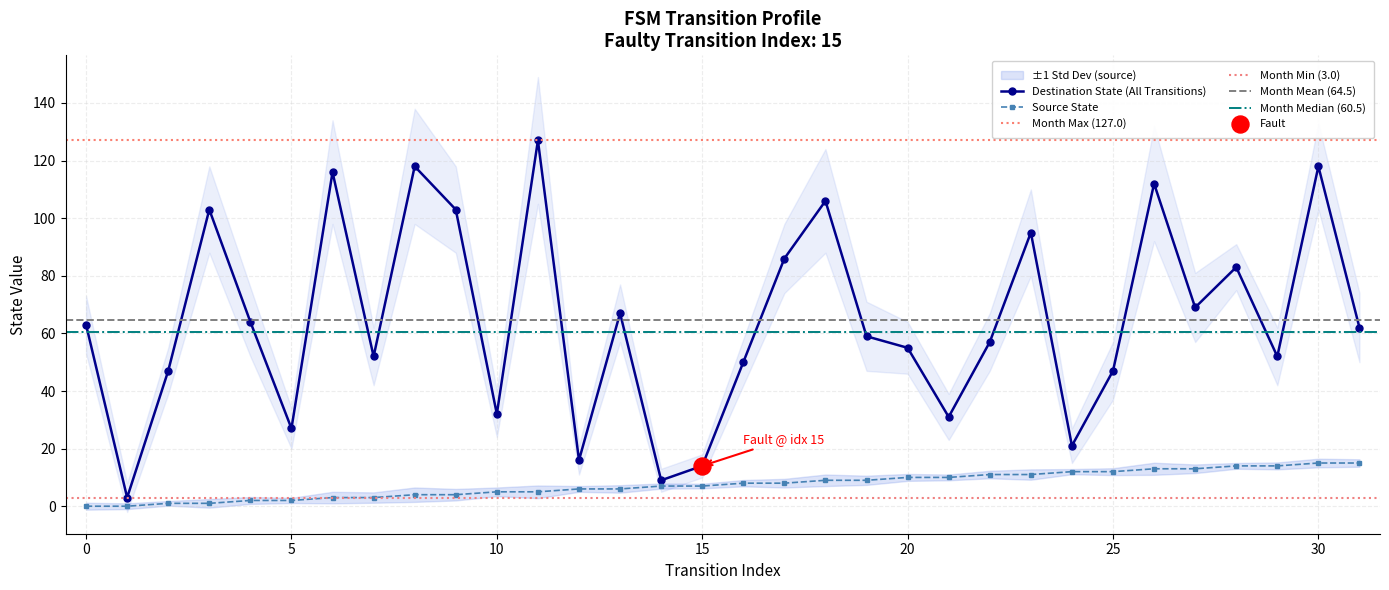

At which category is the sum across all series the highest?

30